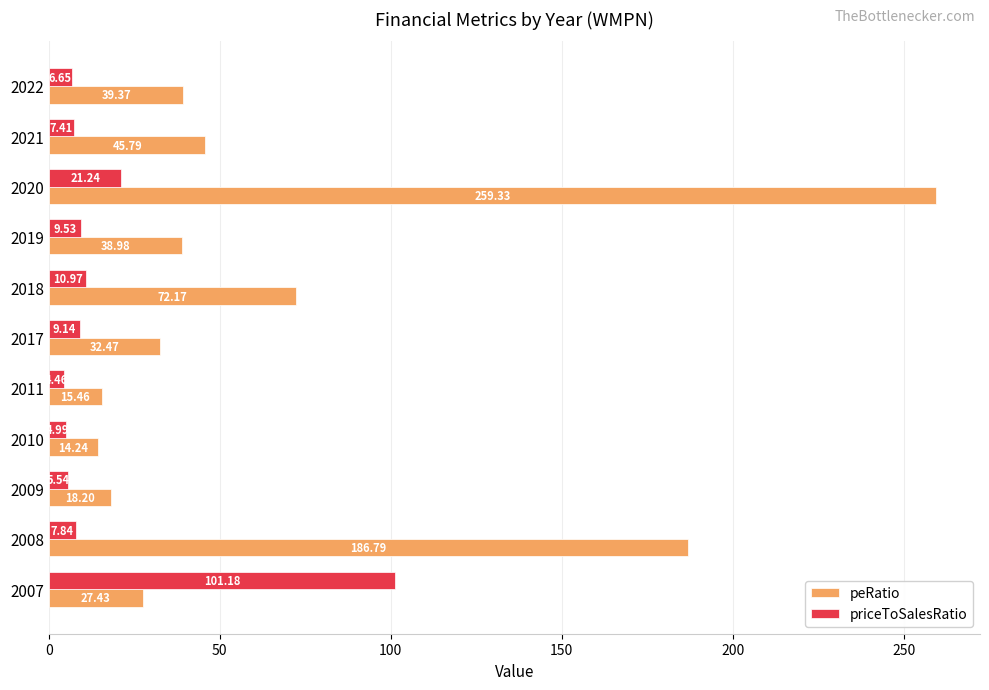

What is the difference between the maximum and minimum values in the peRatio series?

245.1